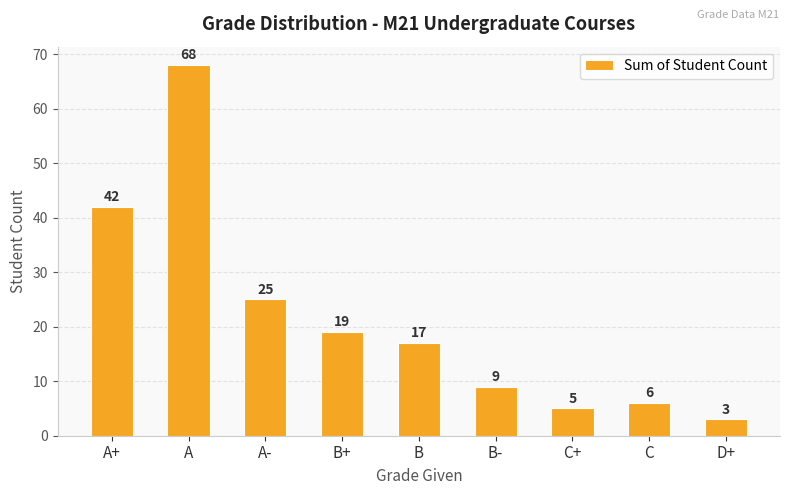

Does the chart contain any negative values?

No